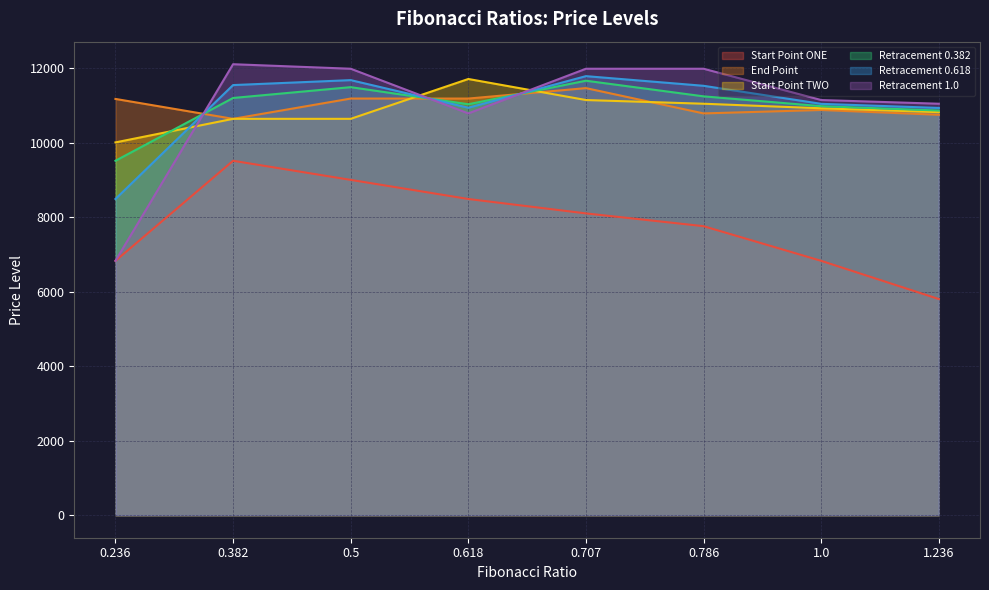

True or false: End Point and Start Point TWO cross at least once.

True